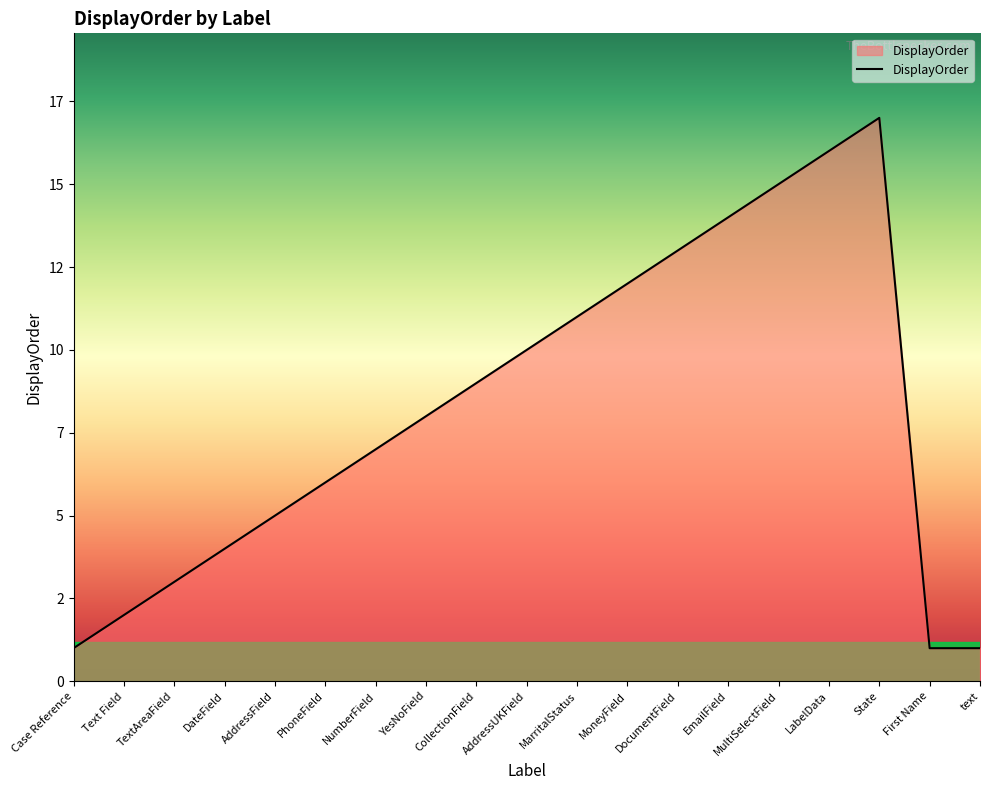

Approximately how many times larger is the value at MoneyField compared to TextAreaField?

4.0